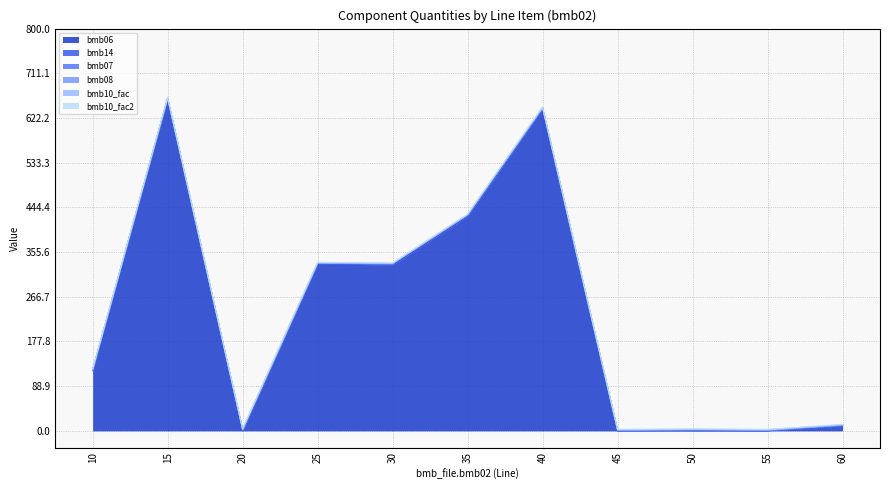

What is the value of the bmb10_fac2 point at the 10th from the left?

1